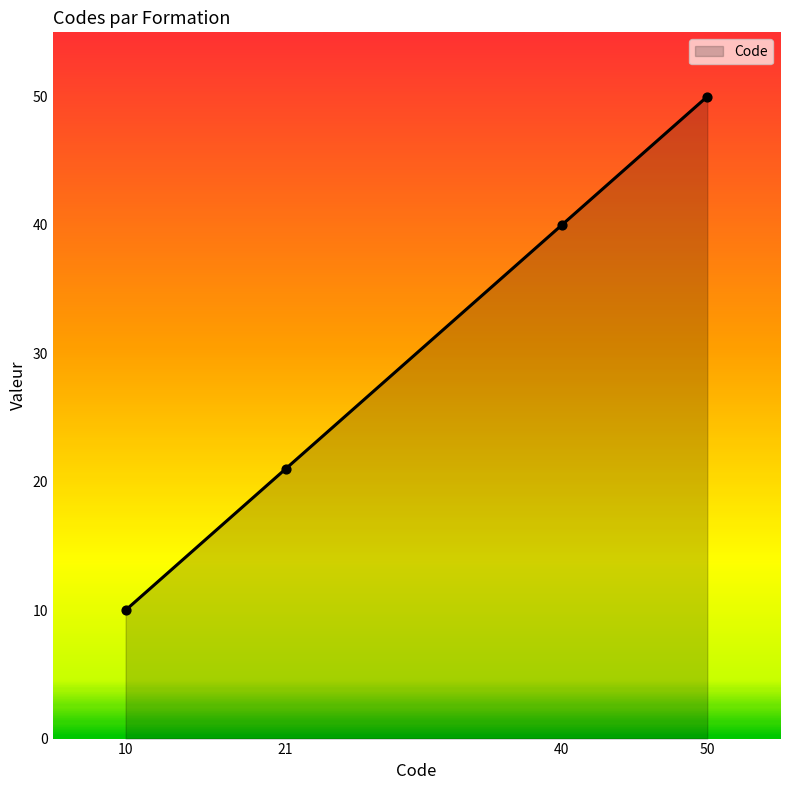

Approximately how many times larger is the value at 21 compared to 40?

0.5